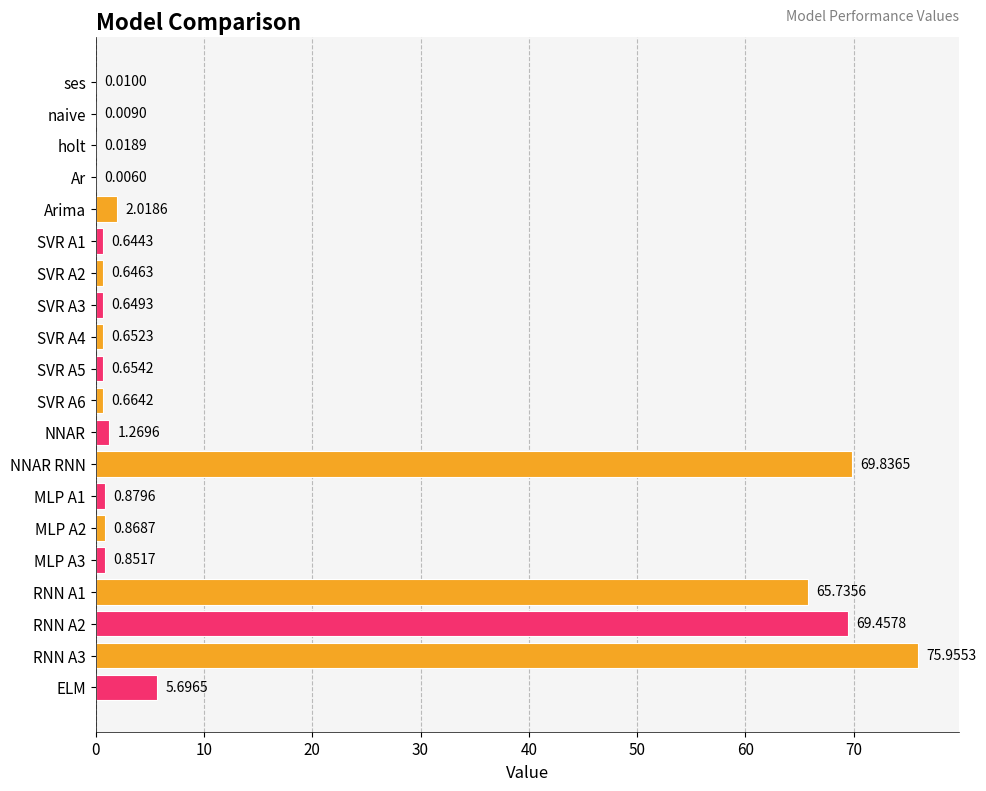

What is the change in value from SVR A3 to NNAR RNN?

+69.2